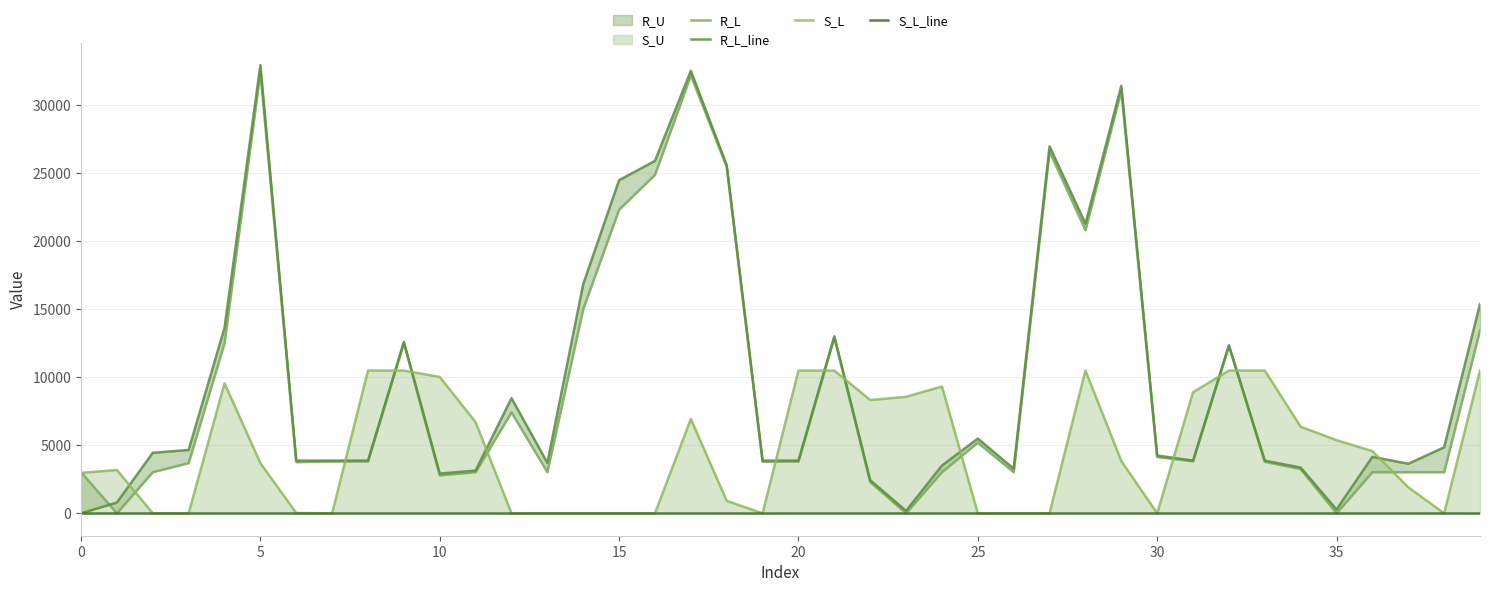

Reading left to right, extract all data points from this chart.

R_L: 3021.8	-0.0	3021.8	3689.4	12495.9	32407.7	3762.4	3811.2	3810.8	12517.3	2787.2	3021.8	7418.6	3021.8	15007.0	22314.1	24866.8	32174.0	25460.2	3796.1	3804.9	12907.7	2302.2	-0.0	3021.8	5192.5	3021.8	26580.6	20802.7	31048.7	4140.8	3821.5	12287.2	3788.4	3250.7	-0.0	3021.8	3021.8	3021.8	13430.7
R_L_line: 0.0	791.8	4447.6	4654.3	13629.4	32933.1	3872.0	3872.0	3872.0	12596.0	2920.7	3141.1	8462.7	3702.7	16839.4	24478.6	25895.4	32514.7	25578.8	3872.0	3872.0	13008.2	2432.7	181.1	3506.9	5490.5	3280.8	26964.4	21279.8	31413.8	4248.2	3872.0	12352.0	3872.0	3362.4	277.2	4152.4	3639.5	4850.2	15378.6
S_L: 2971.3	3183.4	-0.0	-0.0	9552.1	3686.8	24.2	-0.0	10490.0	10490.0	10017.2	6695.2	-0.0	-0.0	-0.0	-0.0	-0.0	6930.5	914.4	-0.0	10490.0	10490.0	8321.1	8563.5	9319.3	-0.0	-0.0	-0.0	10490.0	3842.7	-0.0	8896.1	10490.0	10490.0	6362.2	5374.6	4567.4	1909.5	-0.0	10490.0
S_L_line: 0.0	0.0	0.0	0.0	0.0	0.0	0.0	0.0	0.0	0.0	0.0	0.0	0.0	0.0	0.0	0.0	0.0	0.0	0.0	0.0	0.0	0.0	0.0	0.0	0.0	0.0	0.0	0.0	0.0	0.0	0.0	0.0	0.0	0.0	0.0	0.0	0.0	0.0	0.0	0.0